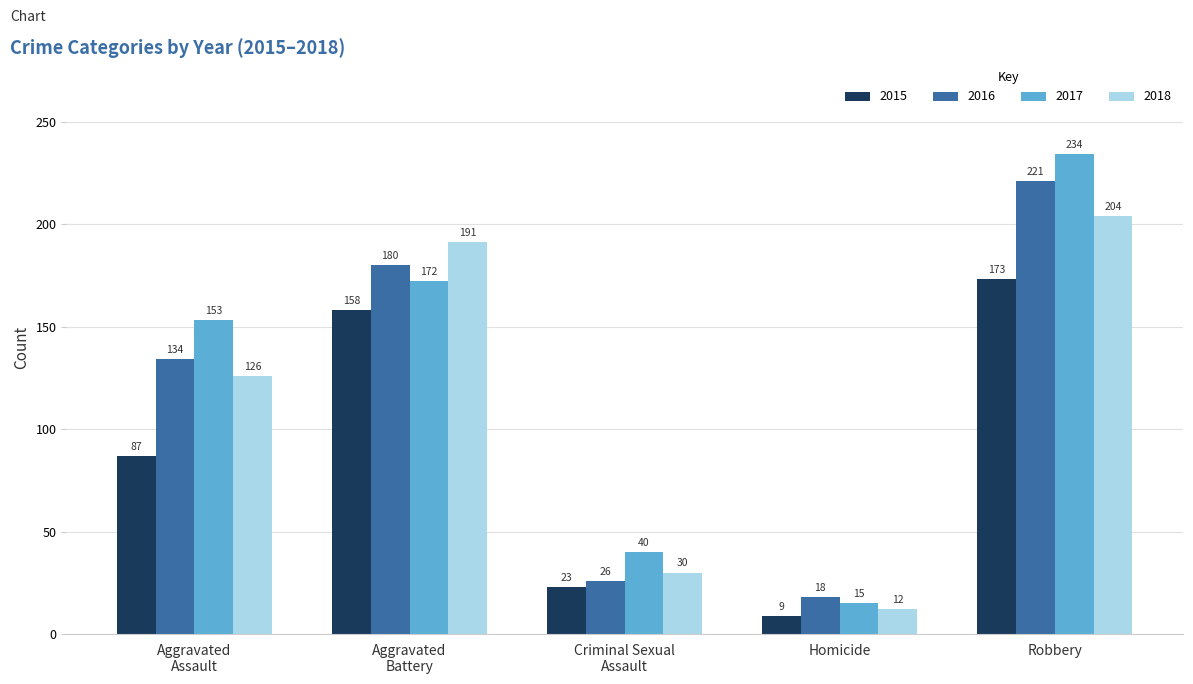

What is the lowest value of the 2017 series?

15